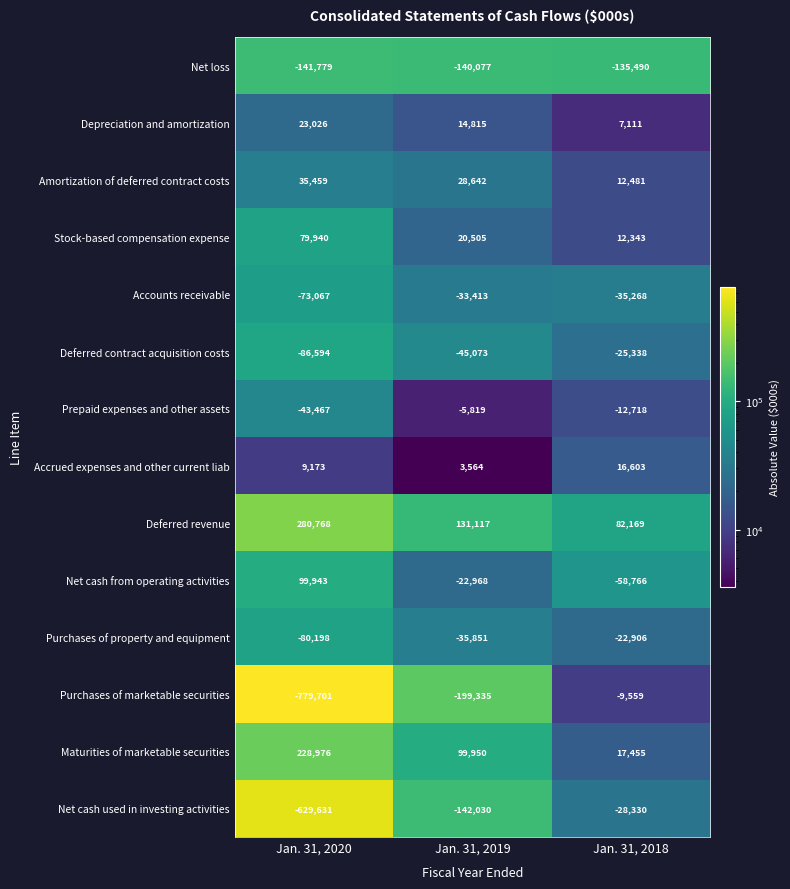

The Amortization of deferred contract costs series shows 35459 at Jan. 31, 2020. True or false?

True